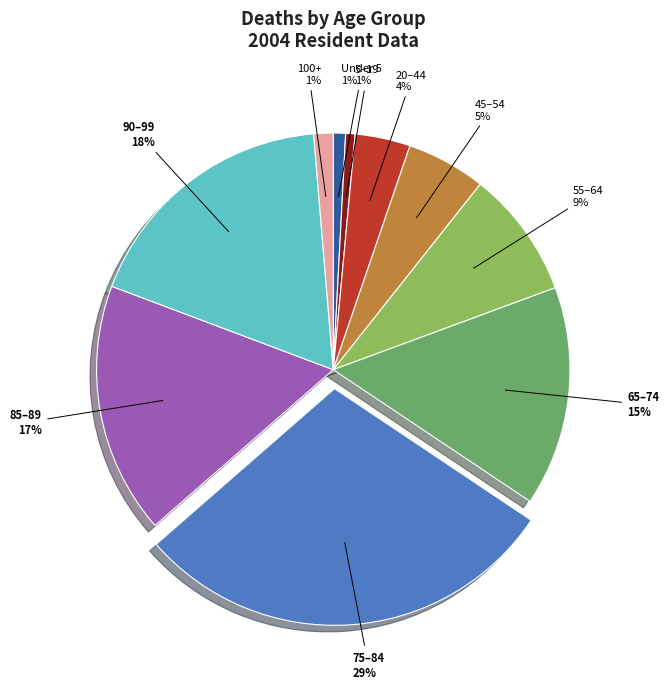

Does any single category account for the majority?

No